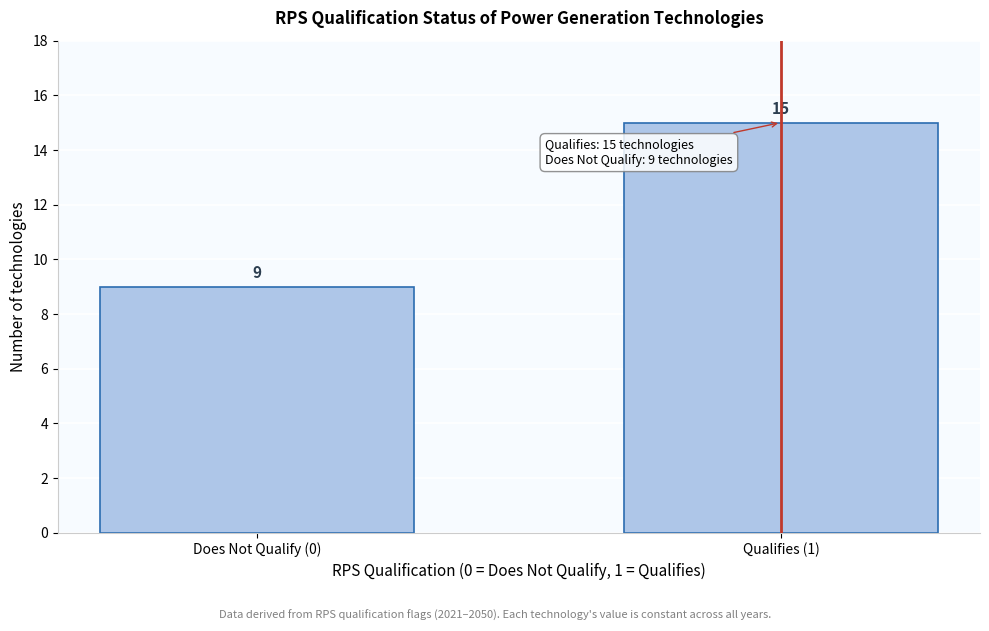

Reading right to left, what are all the values shown in this chart?

15	9